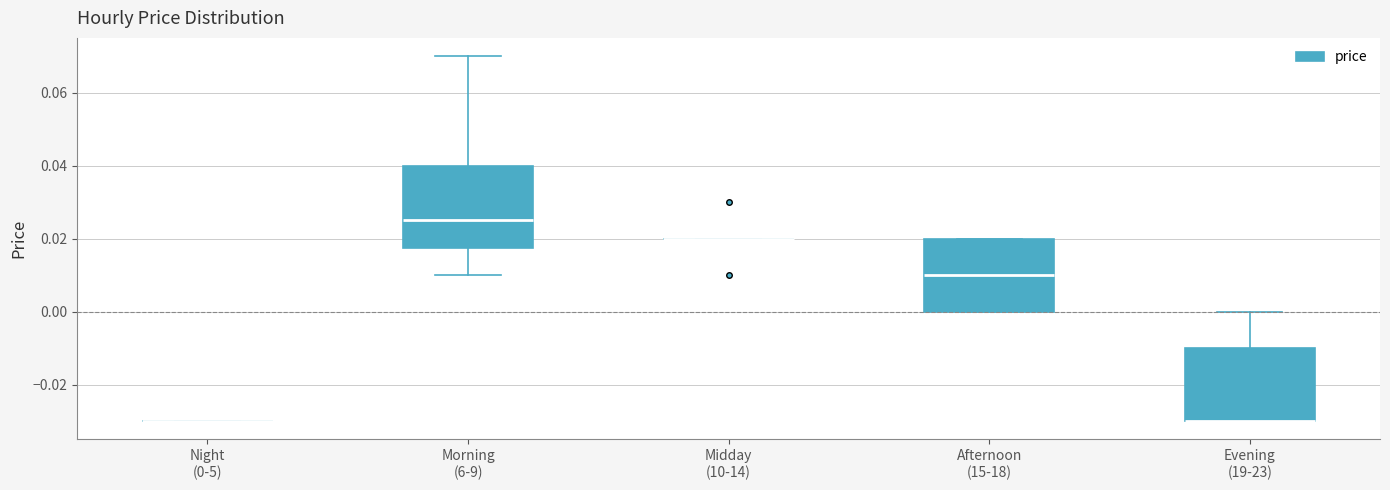

Reading left to right, read every box against the y-axis: the position of its median line, the range the box covers, and the ends of its whiskers. The values are not printed on the chart, so give them approximately, as read against the axis.

Night (0-5): box collapsed to a line at -0.030, whiskers -0.030 to -0.030
Morning (6-9): median 0.026, box 0.018 to 0.040, whiskers 0.010 to 0.070
Midday (10-14): box collapsed to a line at 0.020, whiskers 0.020 to 0.020
Afternoon (15-18): median 0.010, box 0.000 to 0.020, whiskers 0.000 to 0.020
Evening (19-23): median -0.030 (drawn on the box's lower edge), box -0.030 to -0.010, whiskers -0.030 to 0.000